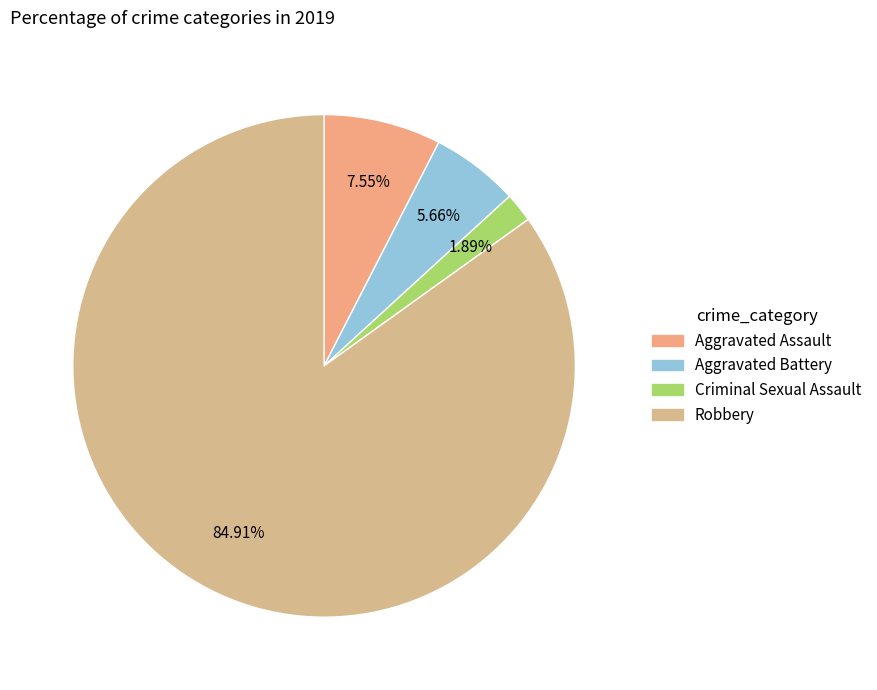

Count the number of slices in the pie.

4